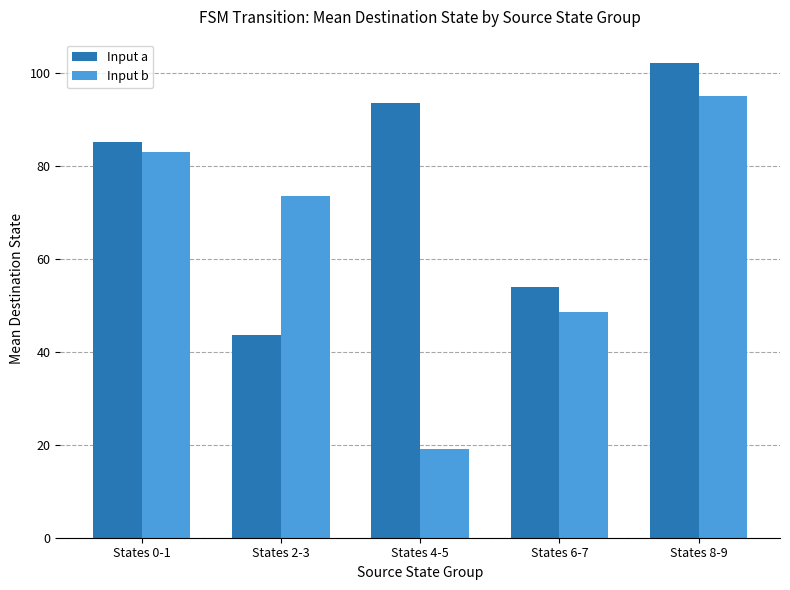

What is the minimum value for Input b?

19.0